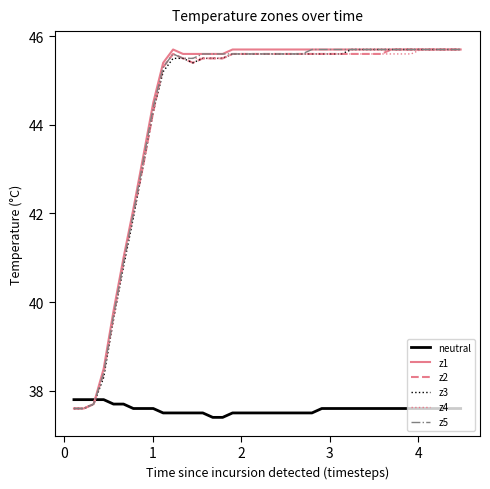

What is the greatest value displayed?

45.7